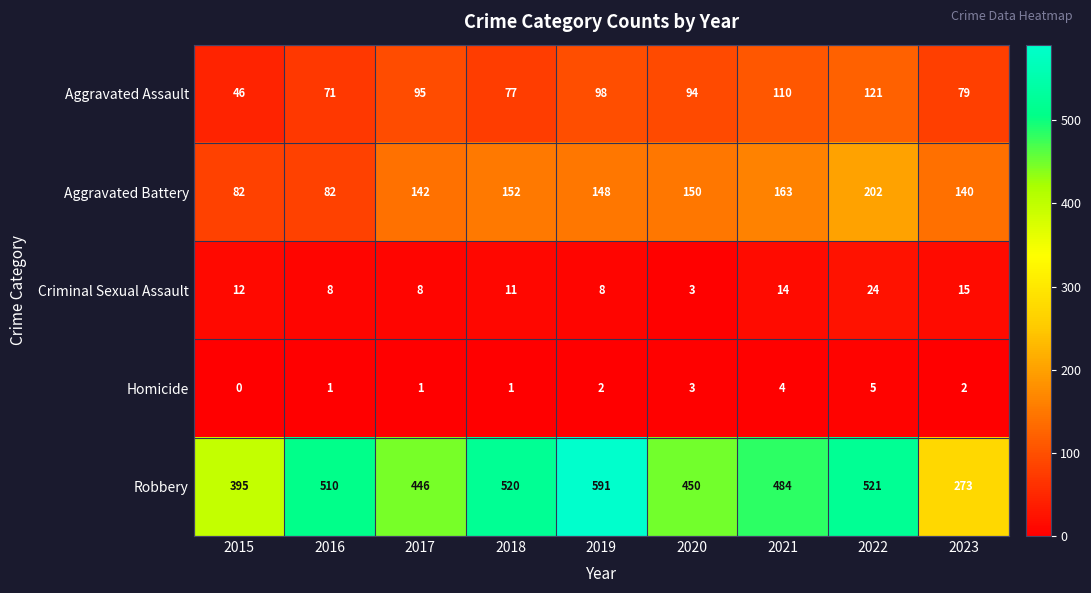

The Homicide series shows 0 at 2015. True or false?

True